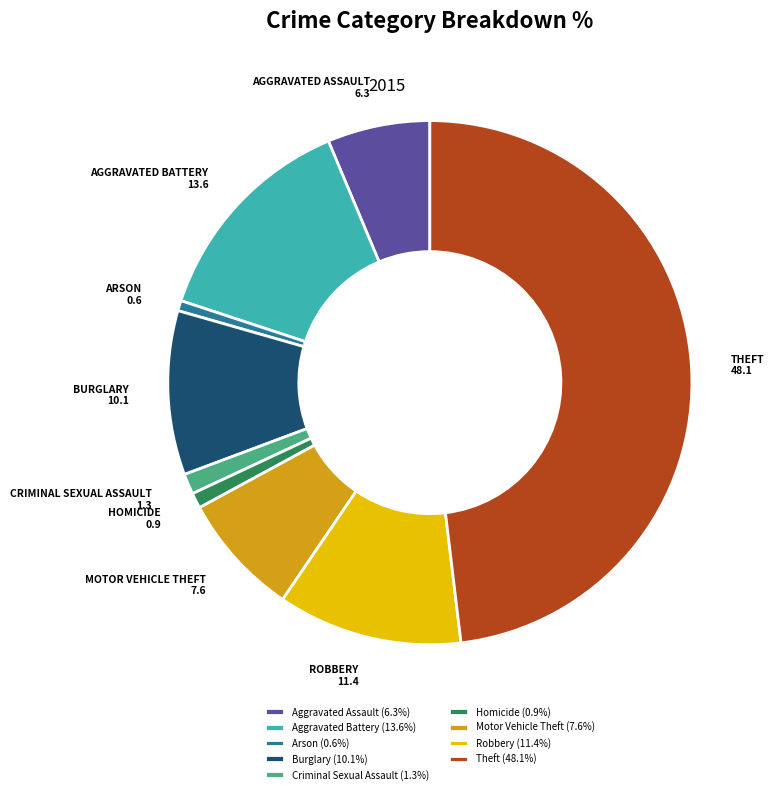

Is there any slice that represents more than half of the pie?

No